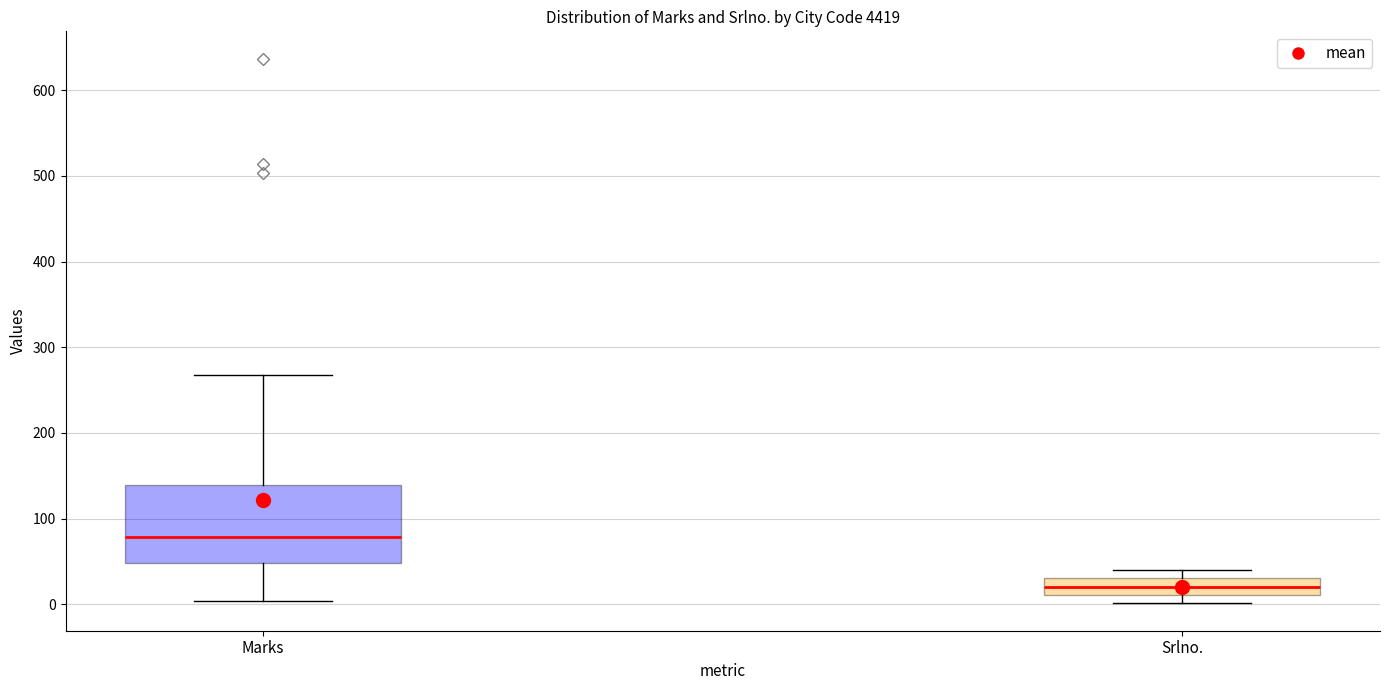

Reading left to right, read every box against the y-axis: the position of its median line, the range the box covers, and the ends of its whiskers. The values are not printed on the chart, so give them approximately, as read against the axis.

Marks: median 80, box 50 to 140, whiskers 0 to 270
Srlno.: median 20, box 10 to 30, whiskers 0 to 40